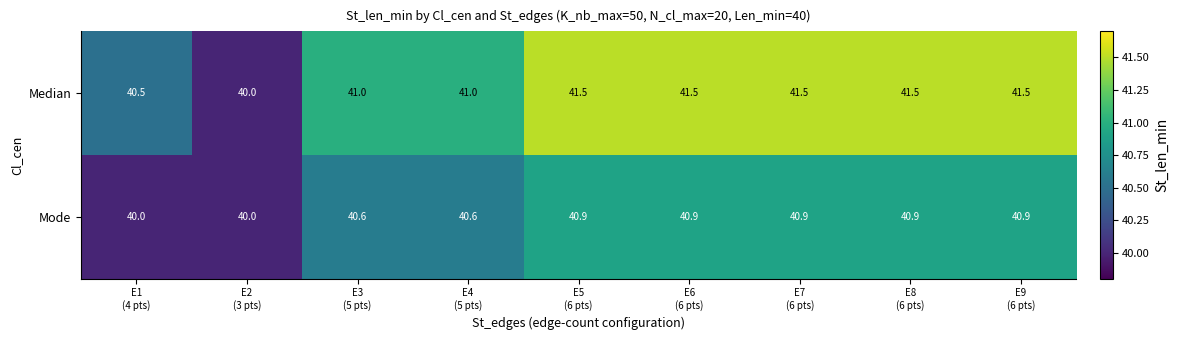

How many Median values are between 41 and 42?

7